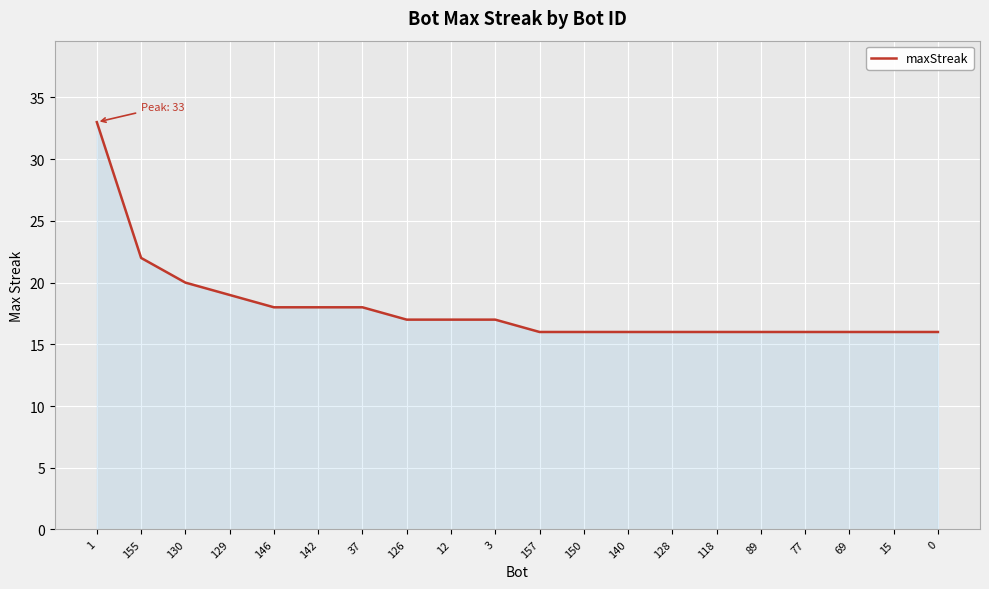

What is the average value?

18